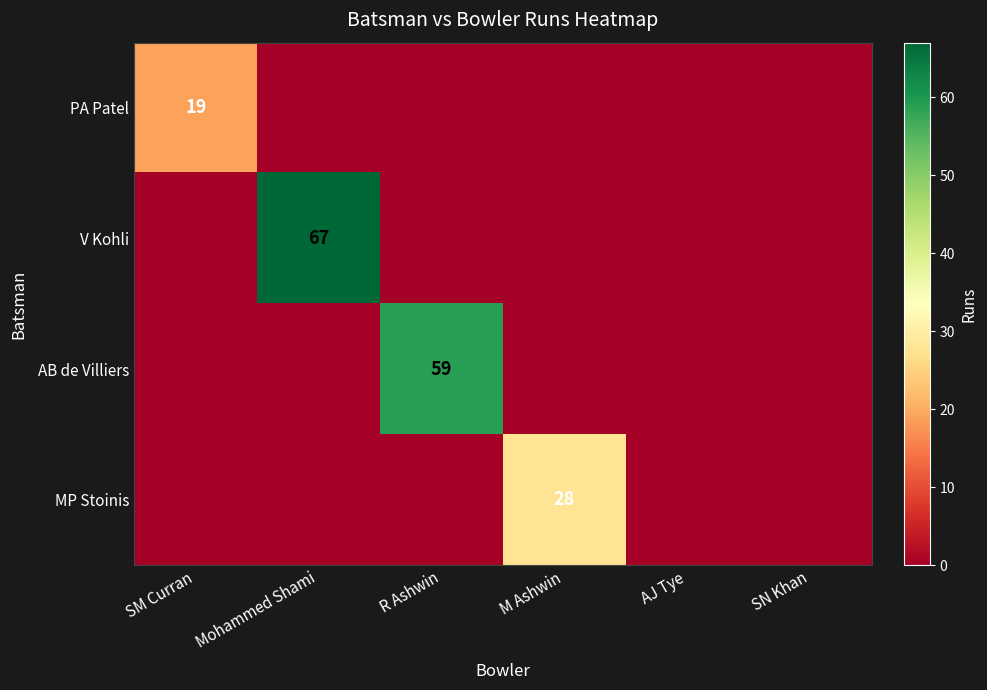

Rank the series by their maximum value, from lowest to highest.

PA Patel, MP Stoinis, AB de Villiers, V Kohli